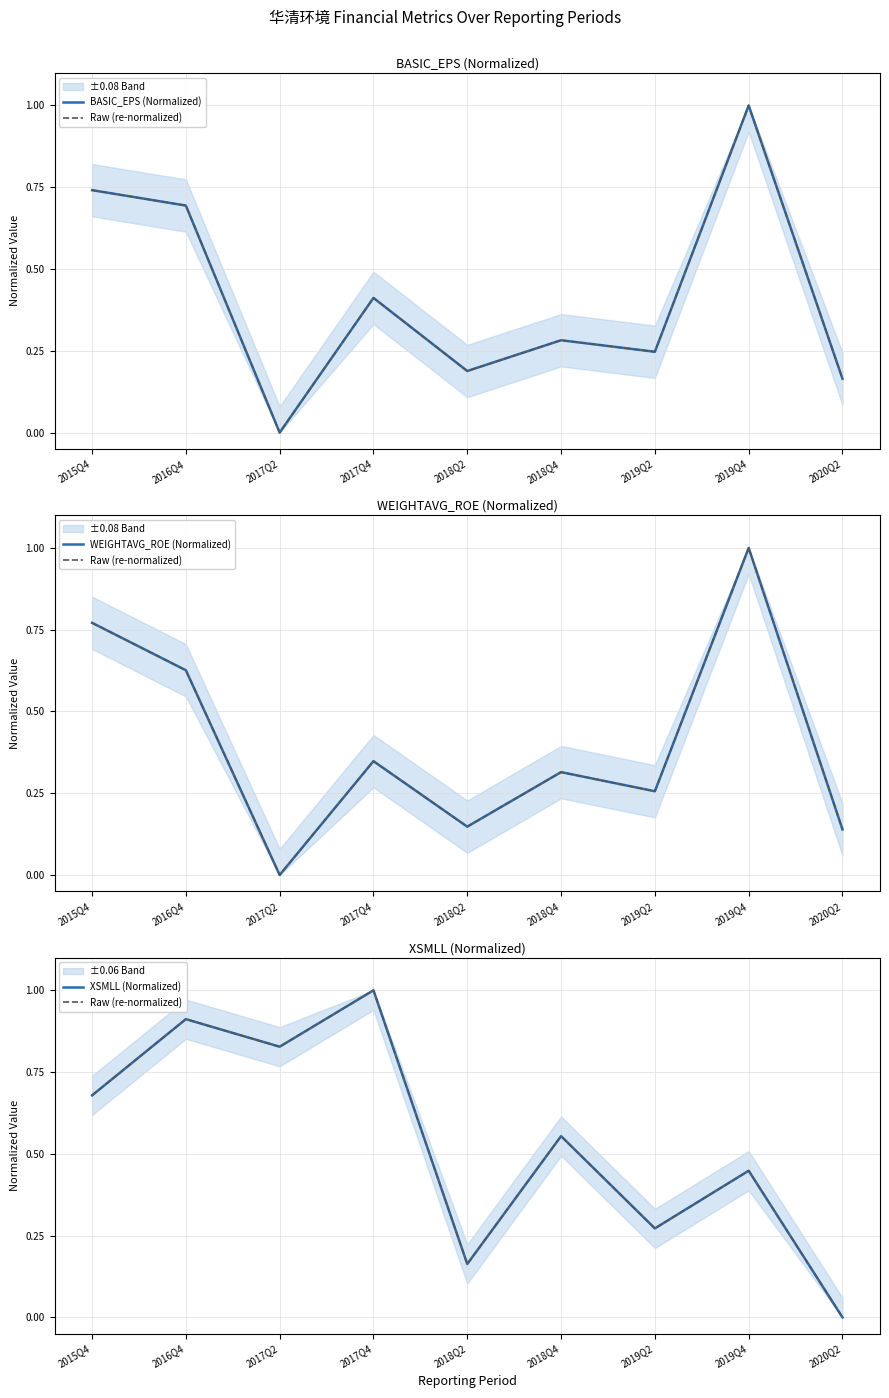

The BASIC_EPS (Normalized) series shows 0.2 at 2019Q2. True or false?

True